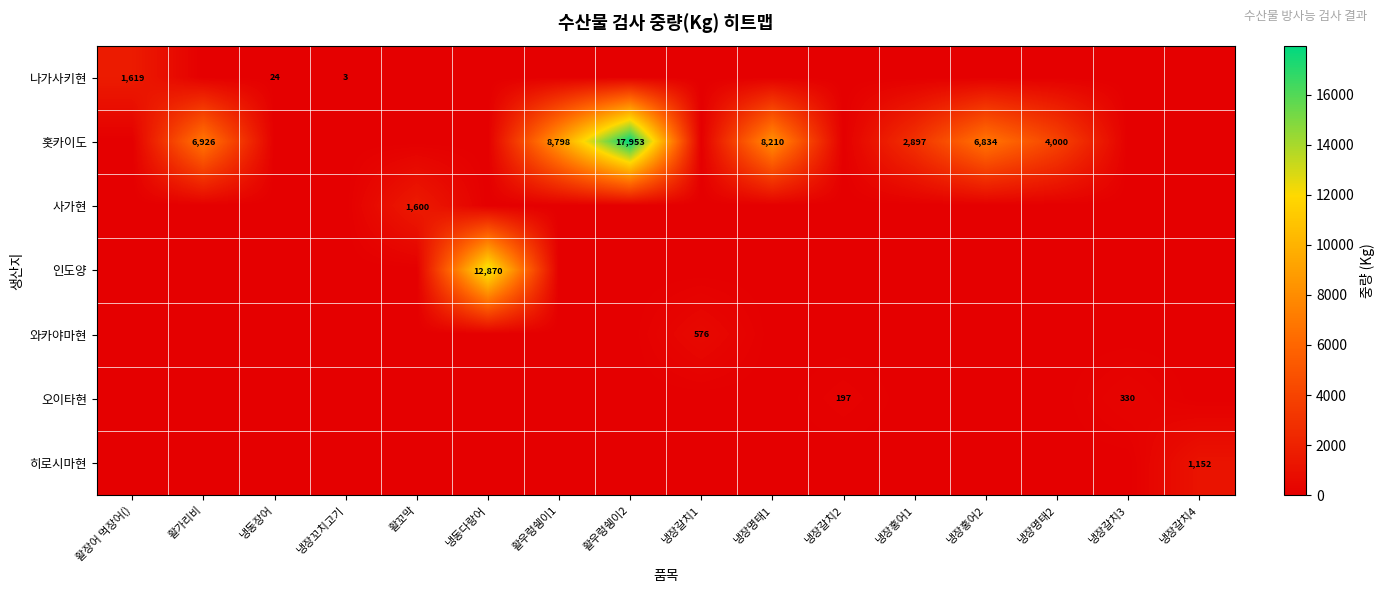

Is it true that 나가사키현 equals 789 at 냉장명태1?

False